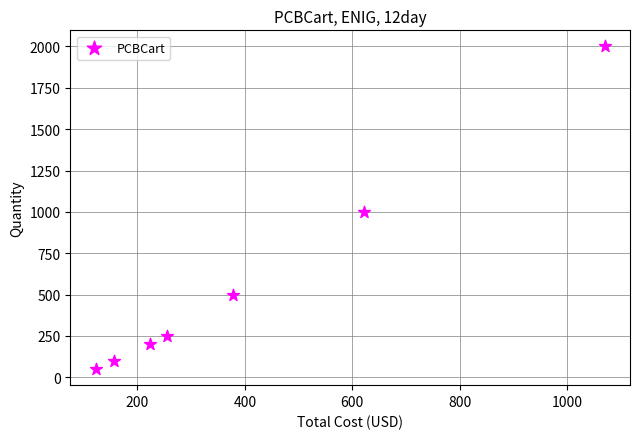

What Y value in the scatter plot is closest to 1025?

1000